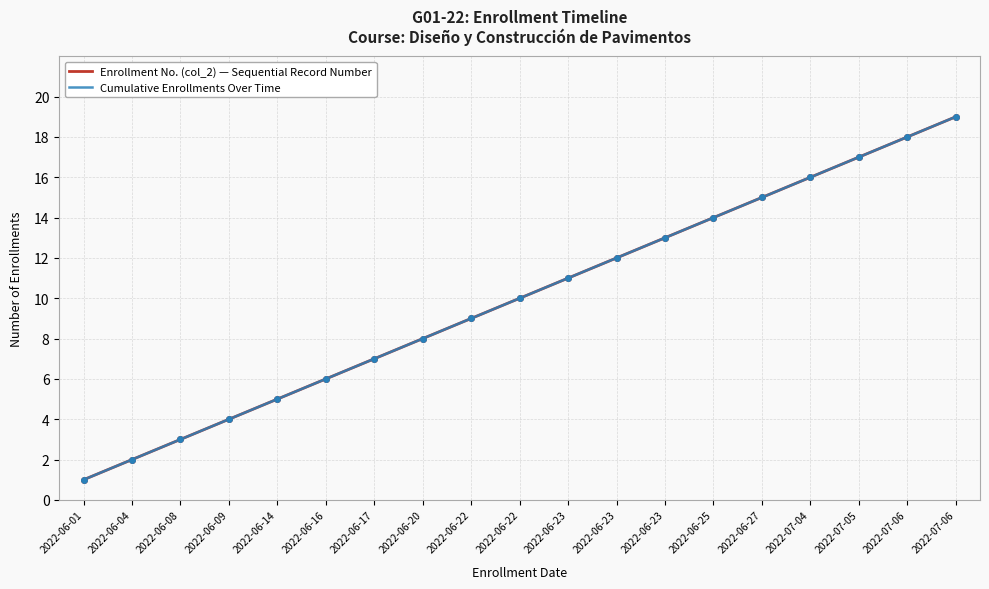

List the series in order of their peak value, lowest first.

Enrollment No. (col_2) — Sequential Record Number, Cumulative Enrollments Over Time